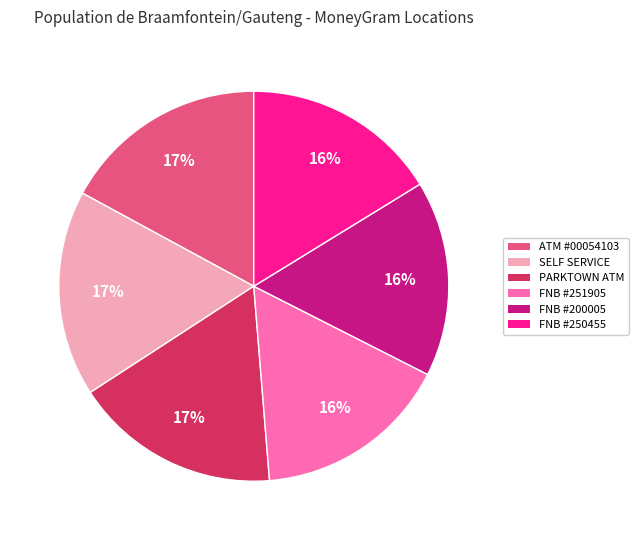

The PARKTOWN ATM slice represents 24% of the pie. True or false?

False